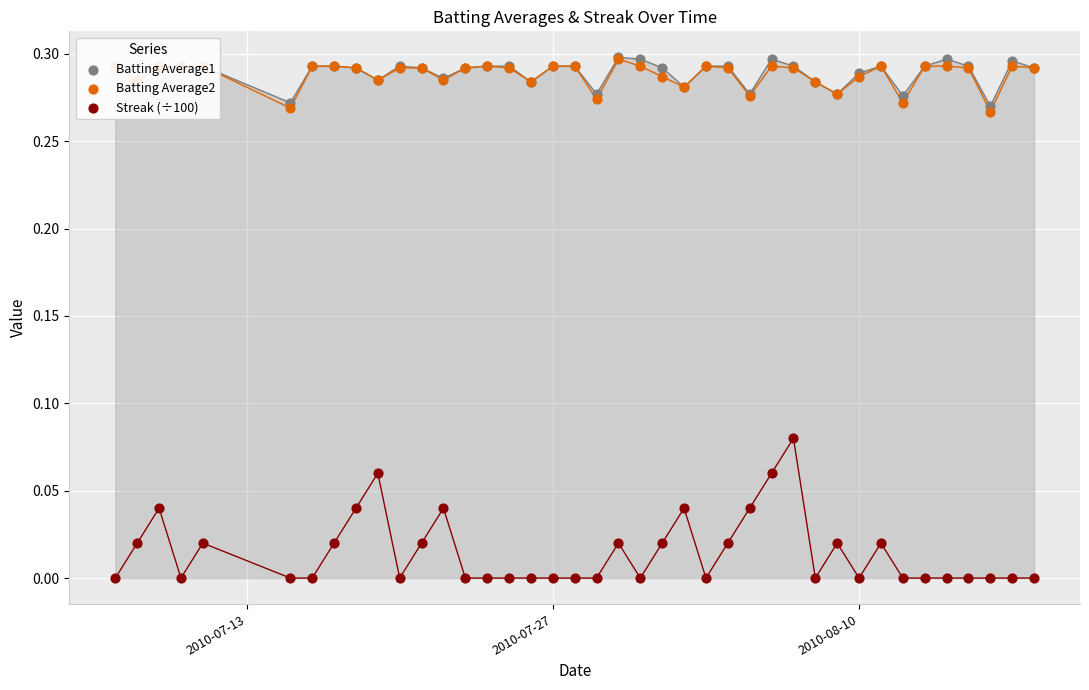

Is the value of Streak (÷100) at 16 greater than the value of Batting Average2 at 10?

No